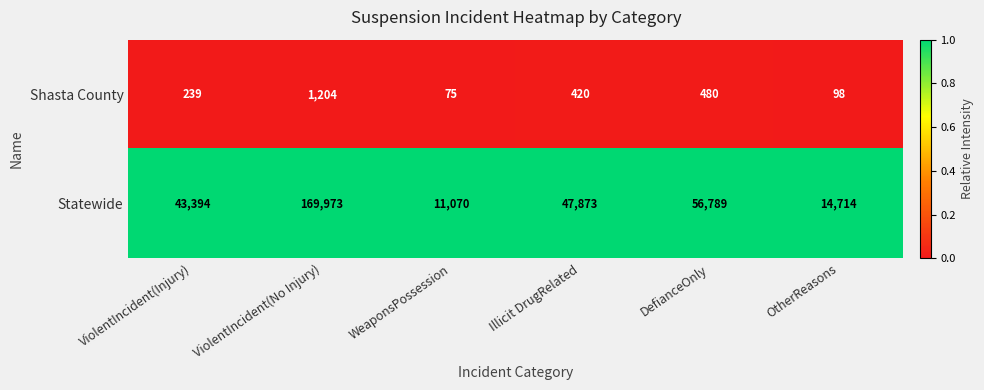

Is it true that Statewide equals 47873 at Illicit DrugRelated?

True